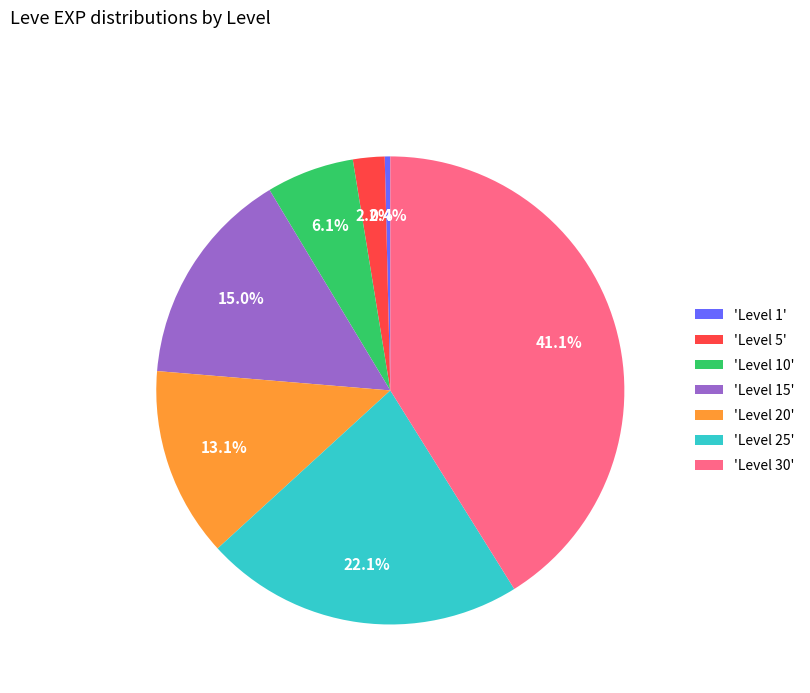

Is there any slice that represents more than half of the pie?

No